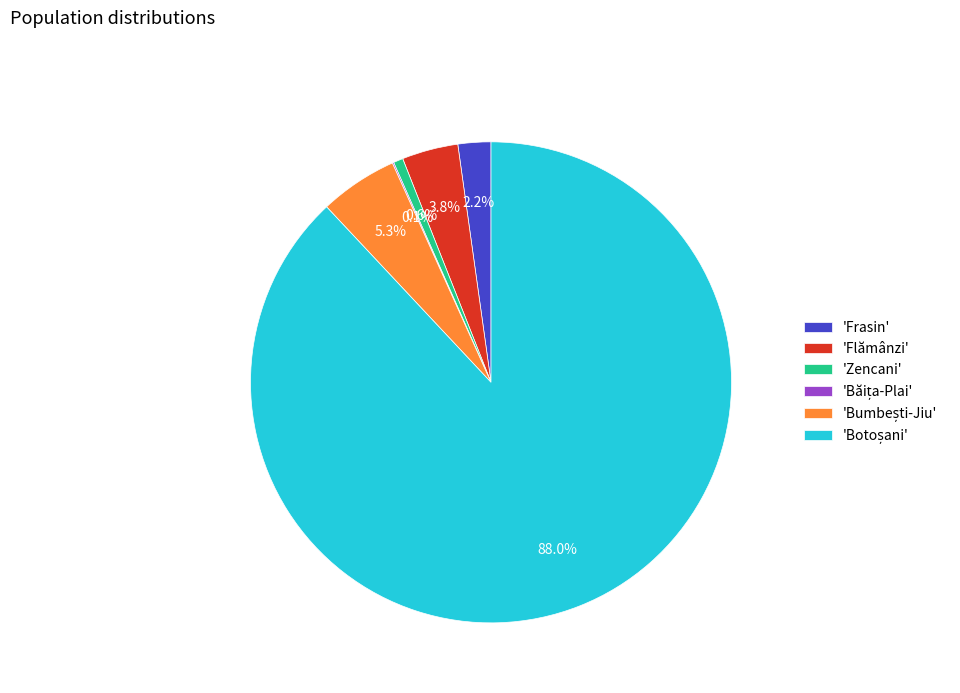

Is there a majority slice in this chart?

Yes